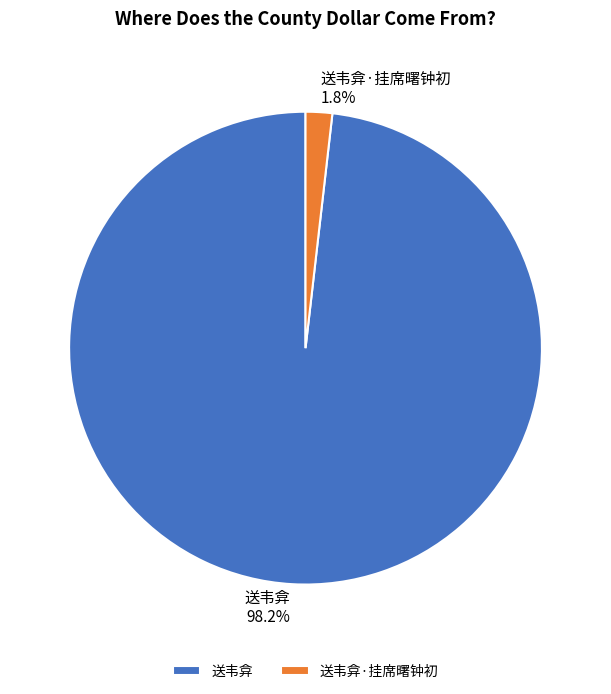

True or false: 送韦弇 accounts for 86% of the total.

False